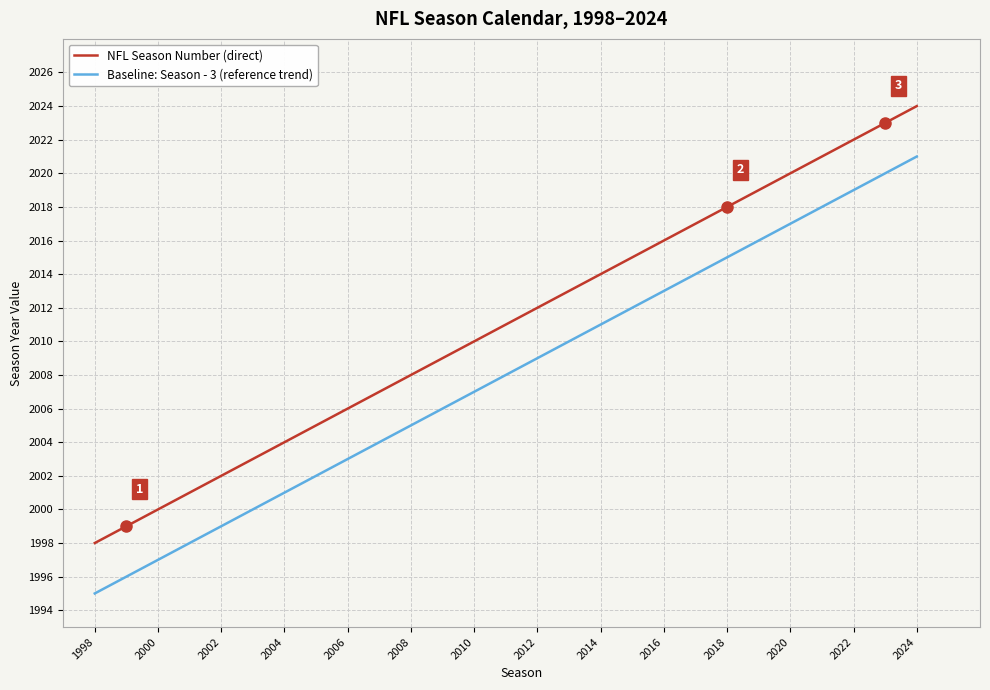

True or false: Baseline: Season - 3 (reference trend) and NFL Season Number (direct) intersect in this chart.

False